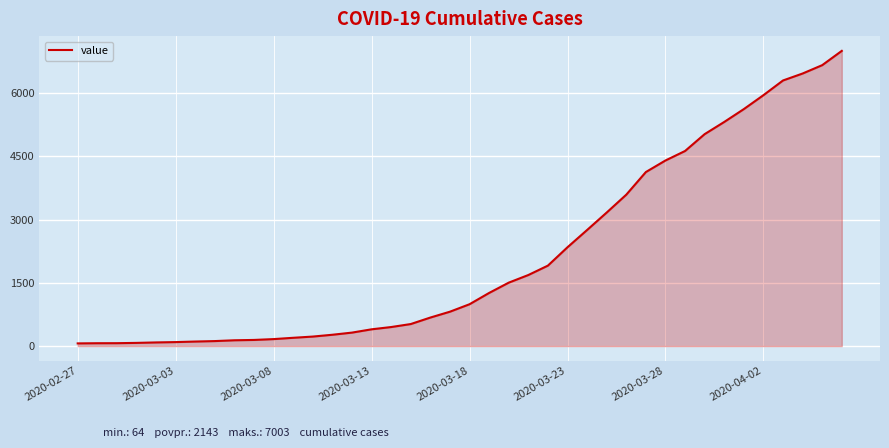

What is the greatest value displayed?

7003